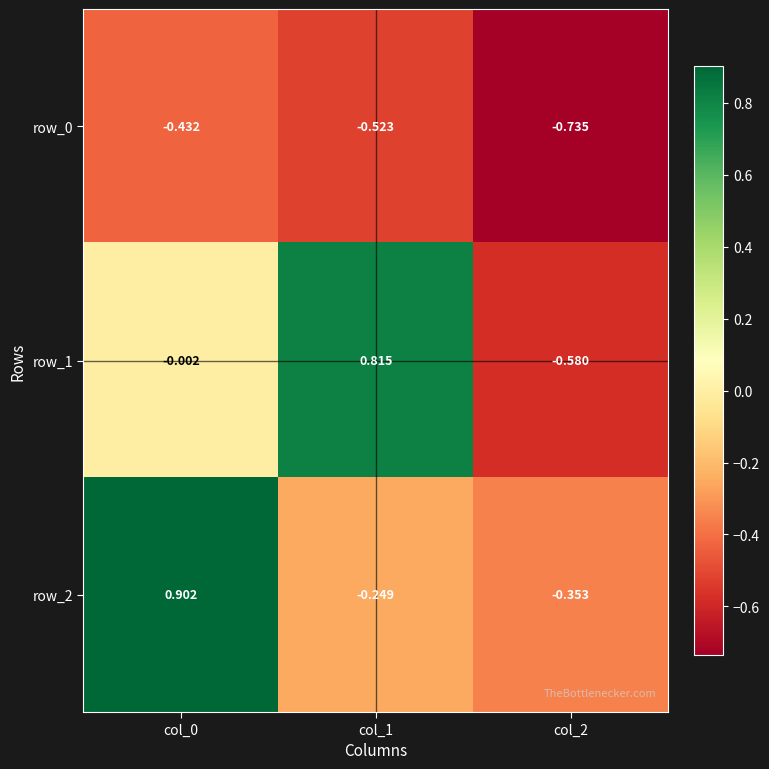

What is the difference between the row_0 values at col_1 and col_0?

0.1